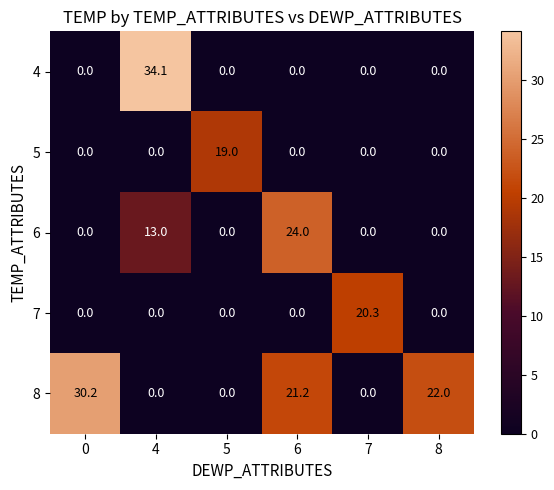

Which series has the largest range (max minus min)?

4